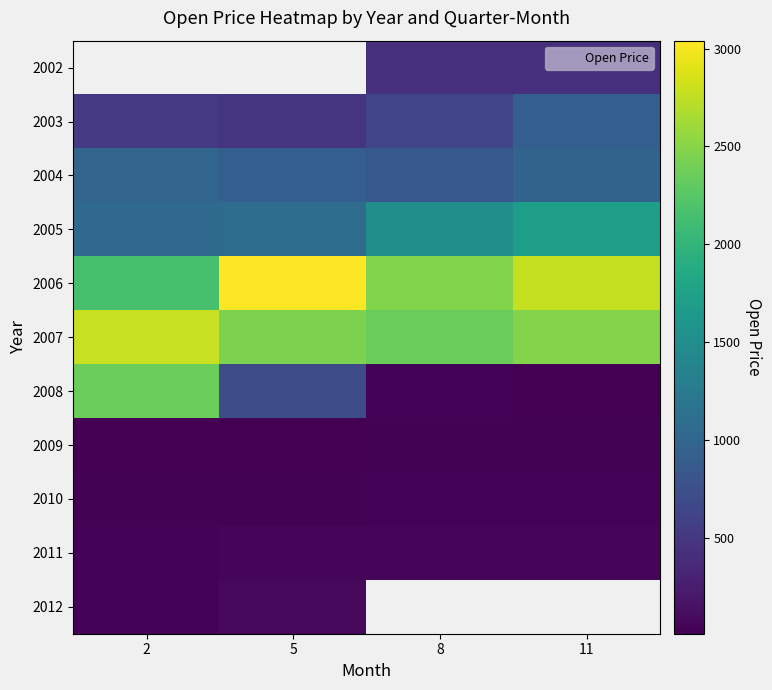

Which category has the lowest value in the 2003 series?

5